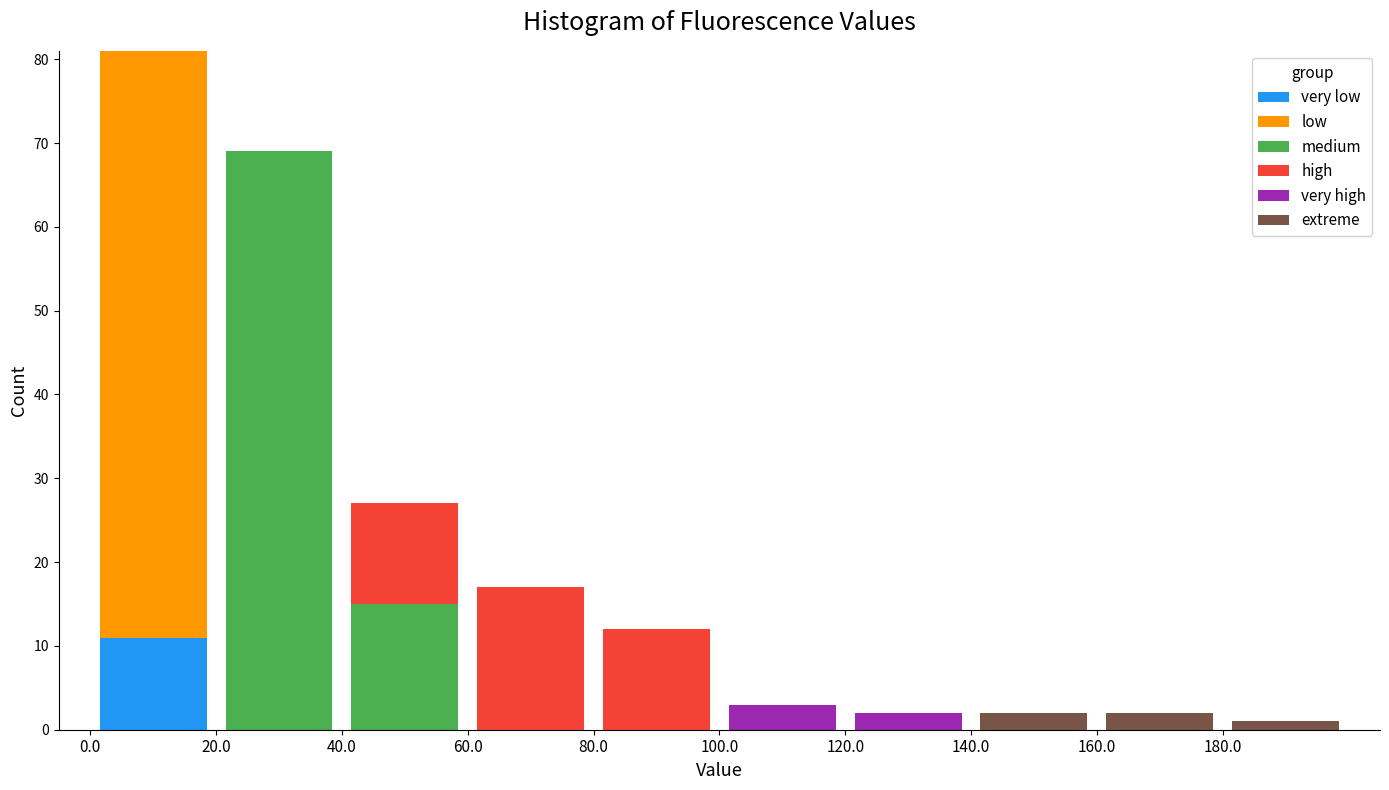

Which range on the x-axis has the tallest stacked bar (by total height)?

0 to 20